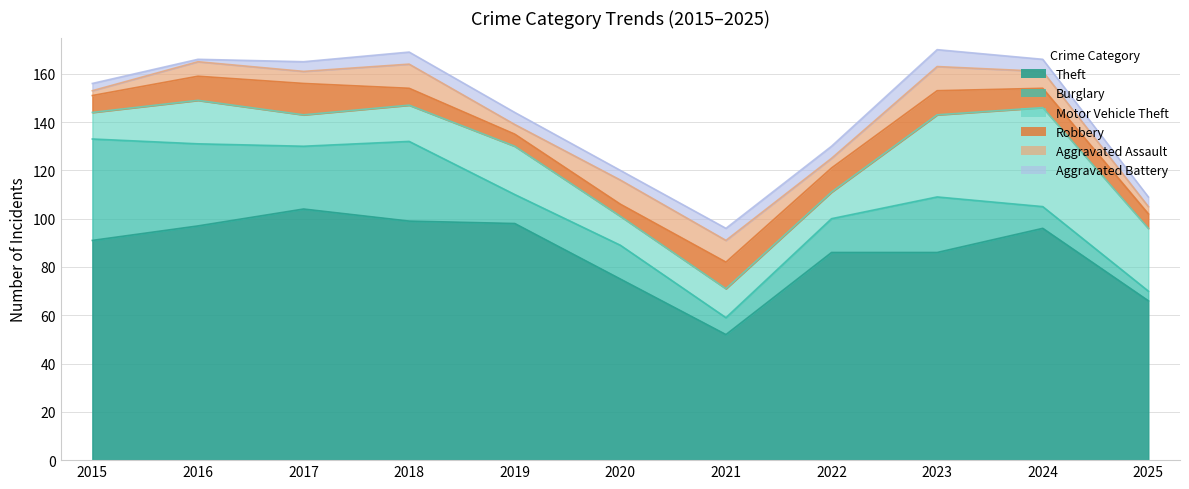

How many Aggravated Assault values are between 4 and 10?

9